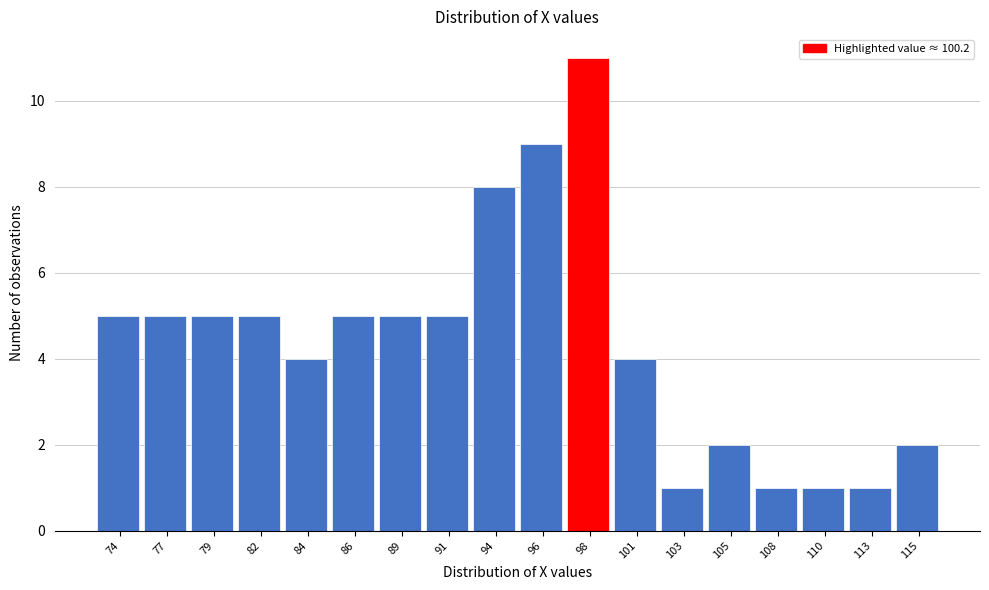

Reading right to left, list all the values displayed in this chart.

2	1	1	1	2	1	4	11	9	8	5	5	5	4	5	5	5	5